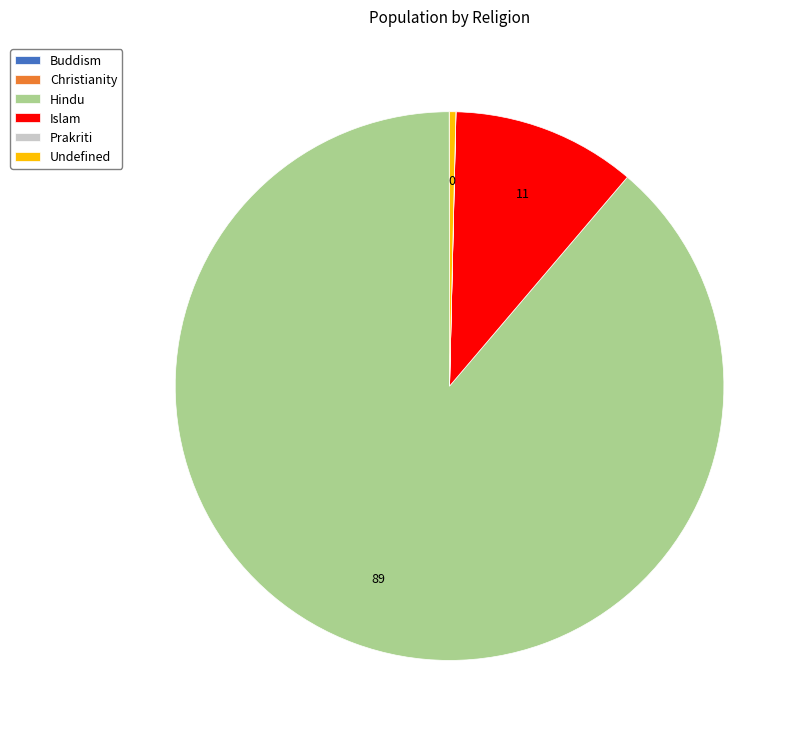

Which category has the biggest portion of the pie?

Hindu